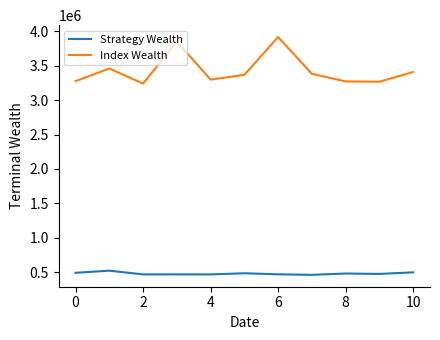

What is the maximum value for Strategy Wealth?

520667